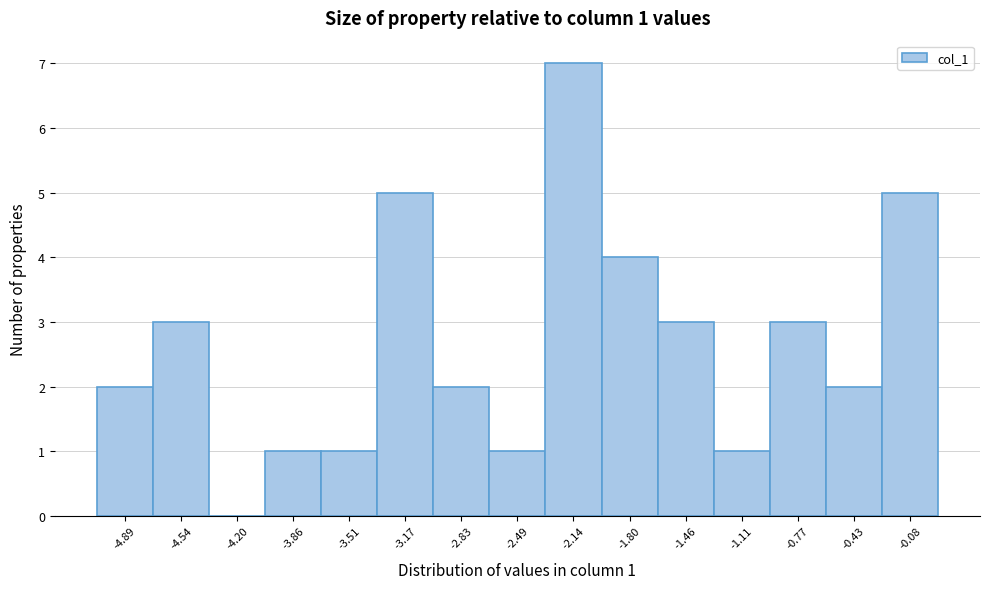

Reading left to right, extract all data points from this chart.

-4.89=2	-4.54=3	-4.20=0	-3.86=1	-3.51=1	-3.17=5	-2.83=2	-2.49=1	-2.14=7	-1.80=4	-1.46=3	-1.11=1	-0.77=3	-0.43=2	-0.08=5